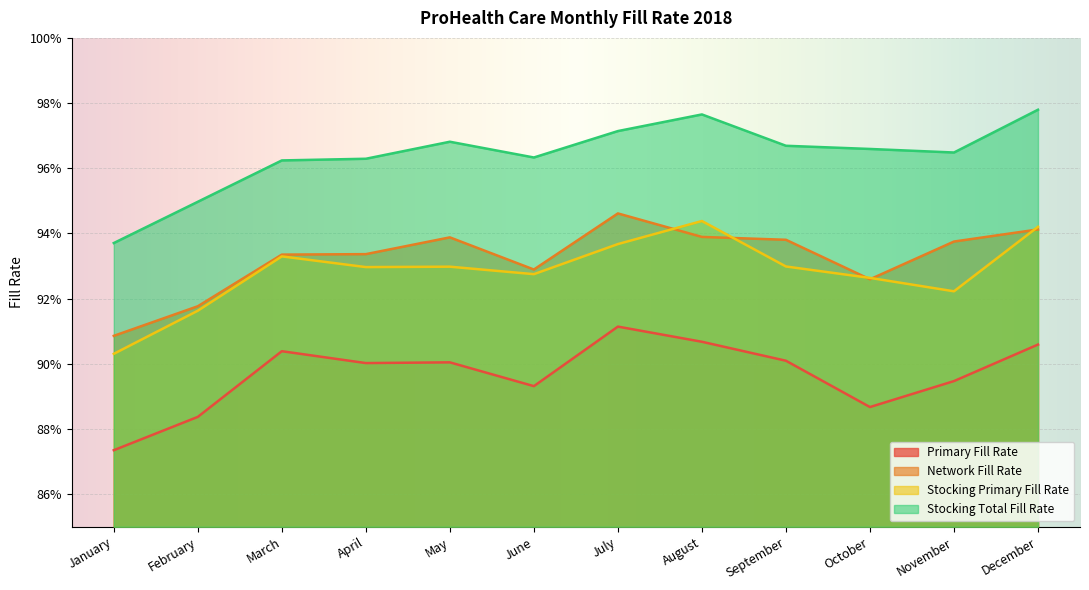

Reading left to right, transcribe all the data shown in this chart.

Primary Fill Rate: 0.9	0.9	0.9	0.9	0.9	0.9	0.9	0.9	0.9	0.9	0.9	0.9
Network Fill Rate: 0.9	0.9	0.9	0.9	0.9	0.9	0.9	0.9	0.9	0.9	0.9	0.9
Stocking Primary Fill Rate: 0.9	0.9	0.9	0.9	0.9	0.9	0.9	0.9	0.9	0.9	0.9	0.9
Stocking Total Fill Rate: 0.9	0.9	1.0	1.0	1.0	1.0	1.0	1.0	1.0	1.0	1.0	1.0